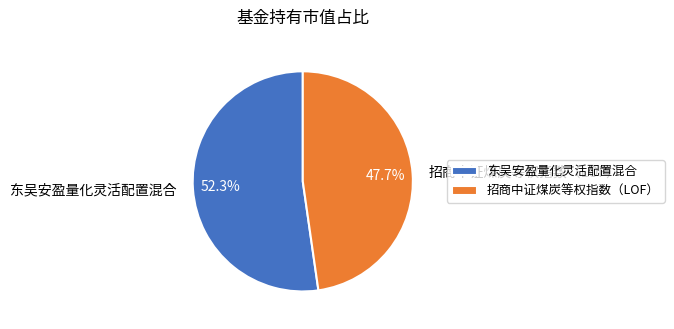

What is the smallest slice in the pie chart?

招商中证煤炭等权指数（LOF）